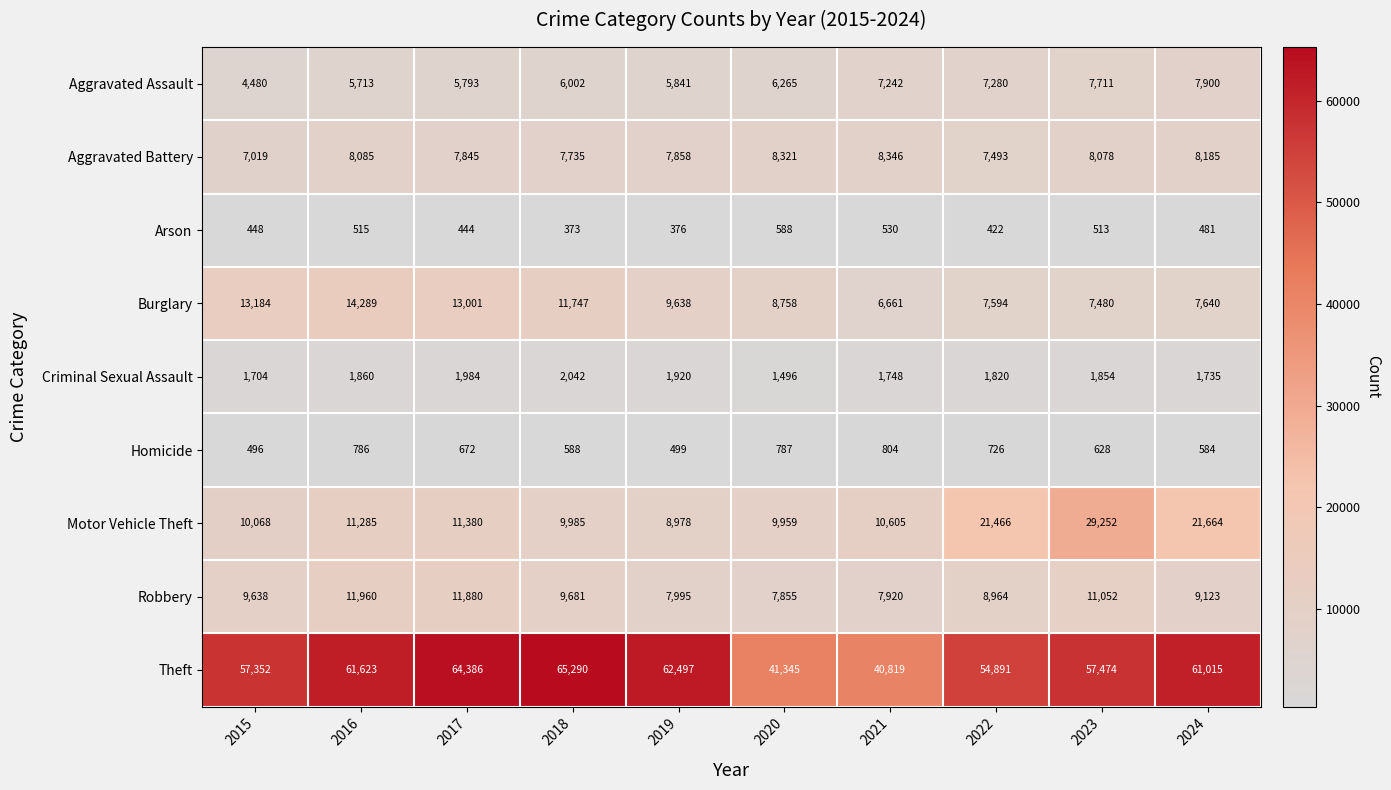

What is the spread (max minus min) of values at 2015?

56904